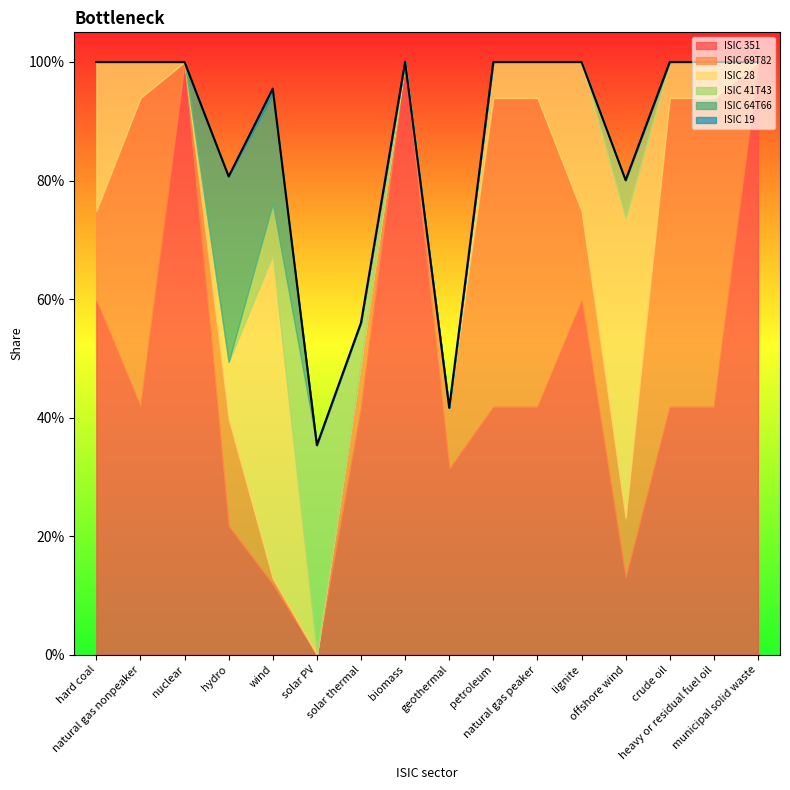

What is the label of the 1st point from the right?

municipal solid waste